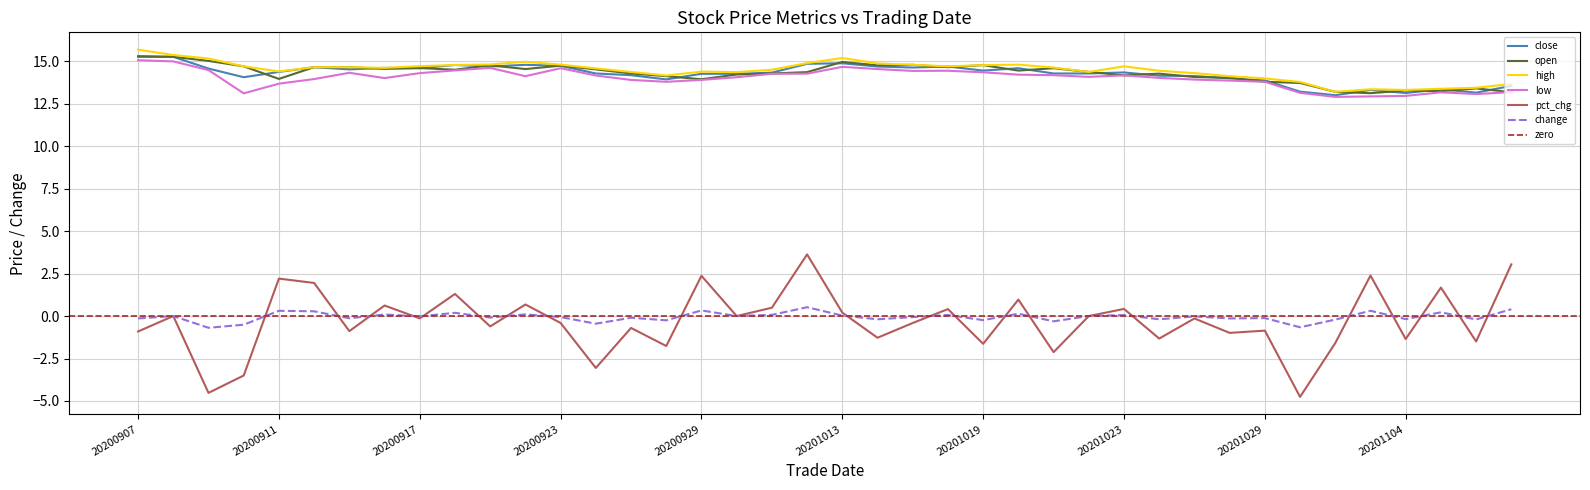

At which category does open reach its first local peak?

20200917